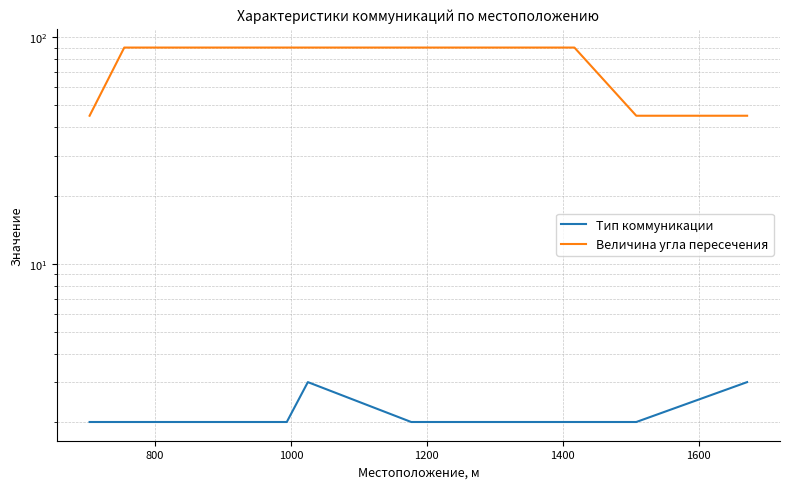

Reading left to right, what are all the values shown in this chart?

Тип коммуникации: 2	2	2	2	2	3	2	2	2	3
Величина угла пересечения: 45	90	90	90	90	90	90	90	45	45